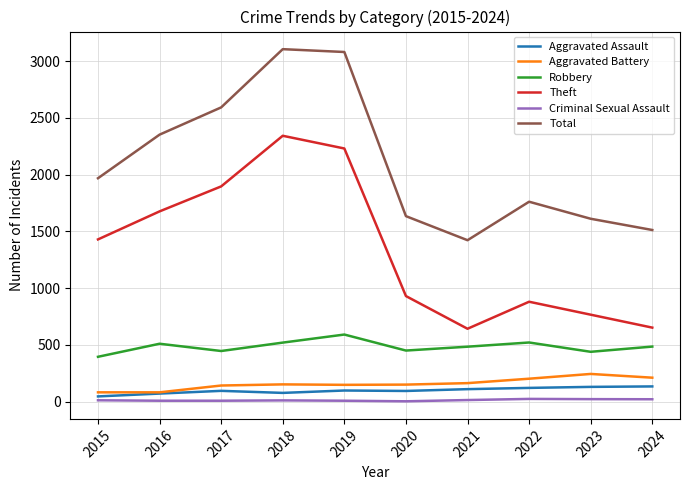

Which series has the largest range (max minus min)?

Theft